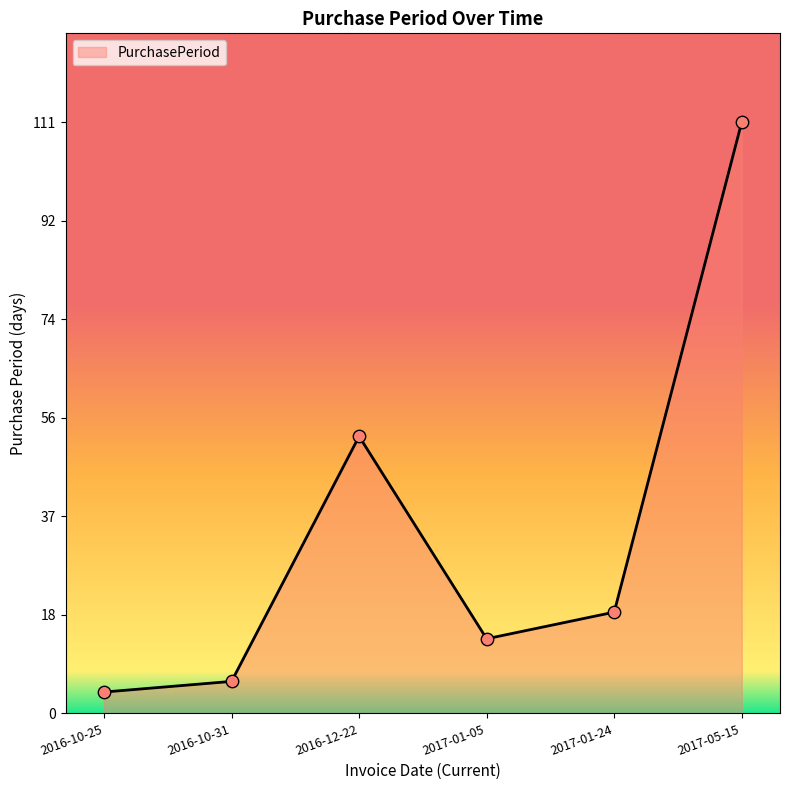

Between 2016-12-22 and 2017-05-15, which is larger?

2017-05-15